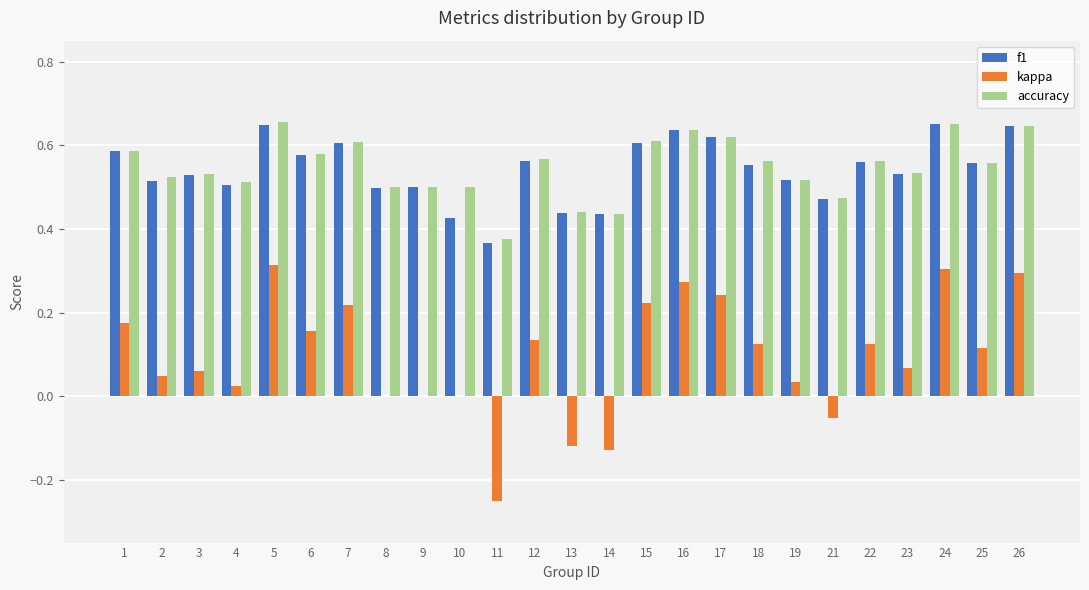

Between 8 and 24, which series saw the biggest shift?

kappa